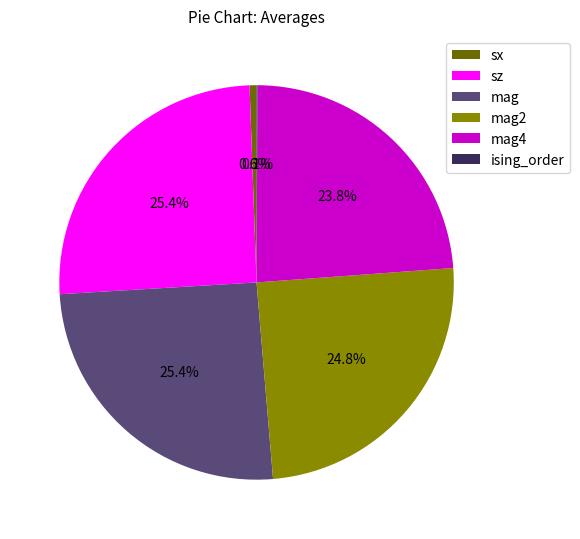

Which has a higher value, mag or mag4?

mag